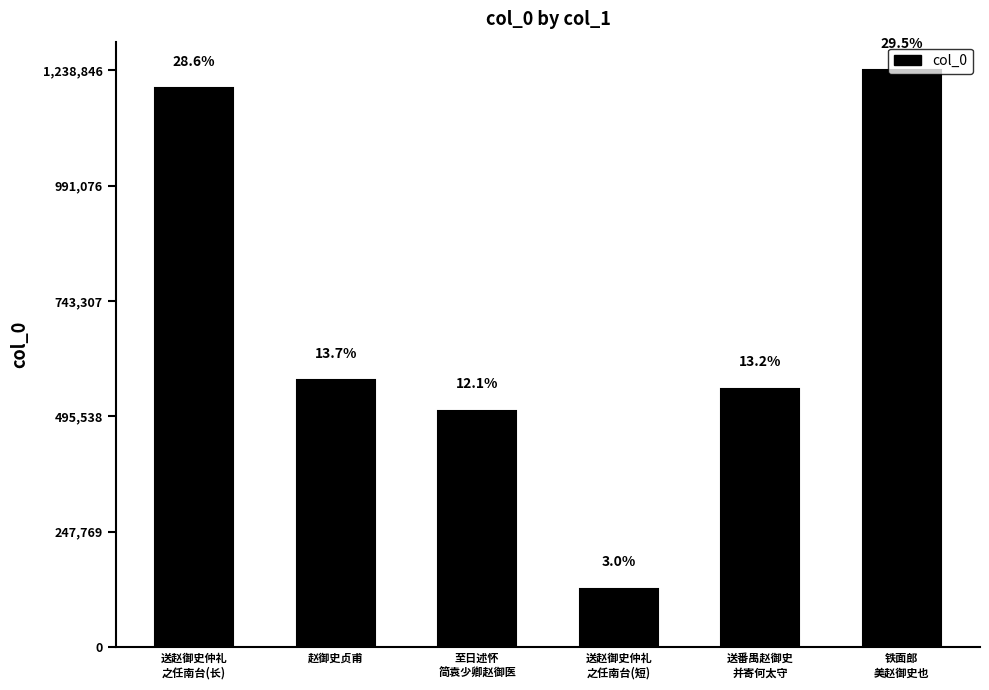

Approximately how many times larger is the value at 送番禺赵御史
并寄何太守 compared to 铁面郎
美赵御史也?

0.4